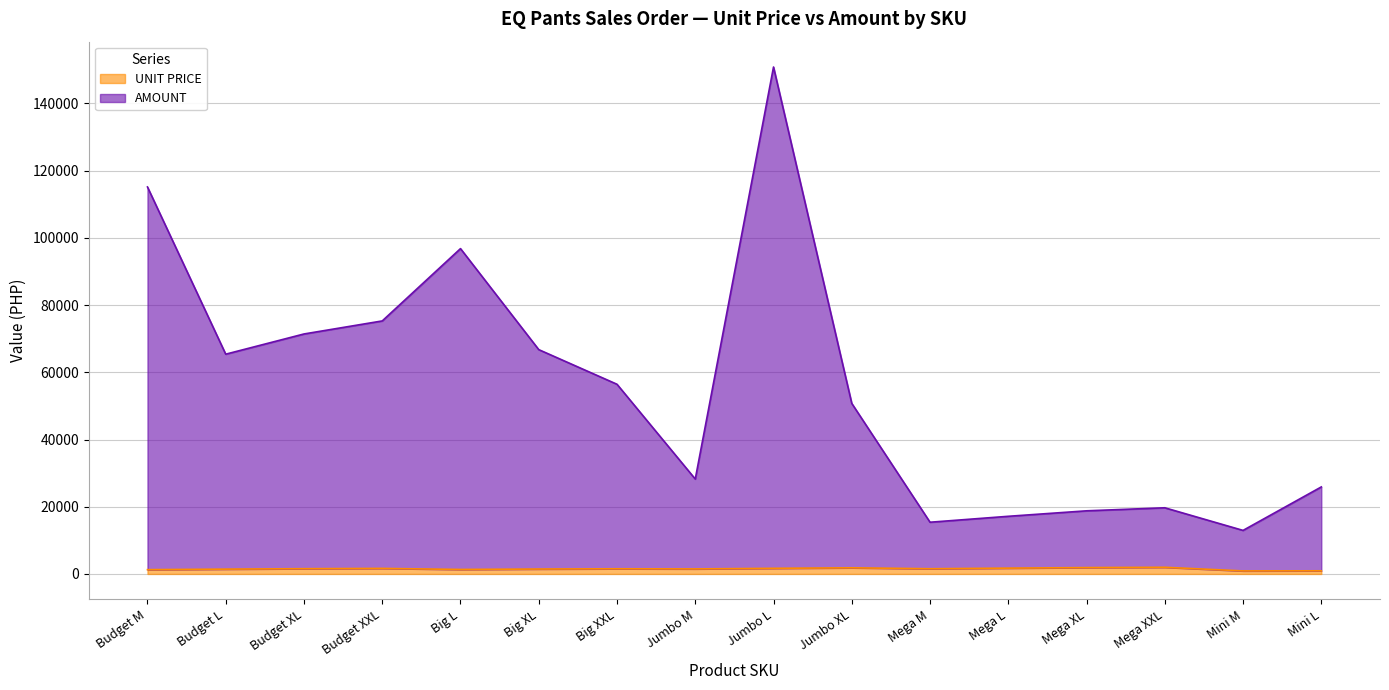

Where is UNIT PRICE nearest to the value 1441?

Budget L